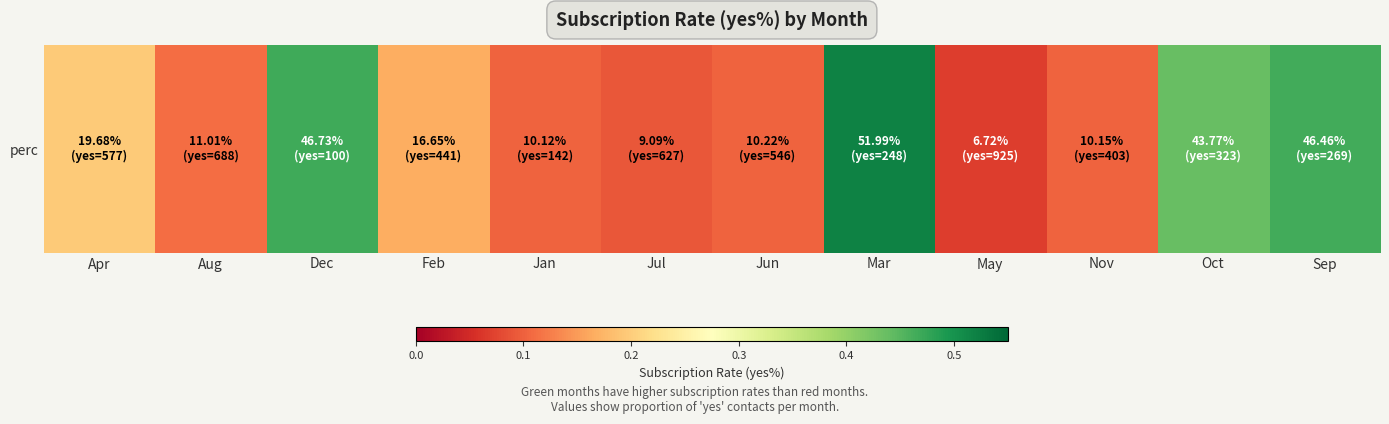

List the labels in order of value, largest first.

Mar, Dec, Sep, Oct, Apr, Feb, Aug, Jun, Nov, Jan, Jul, May